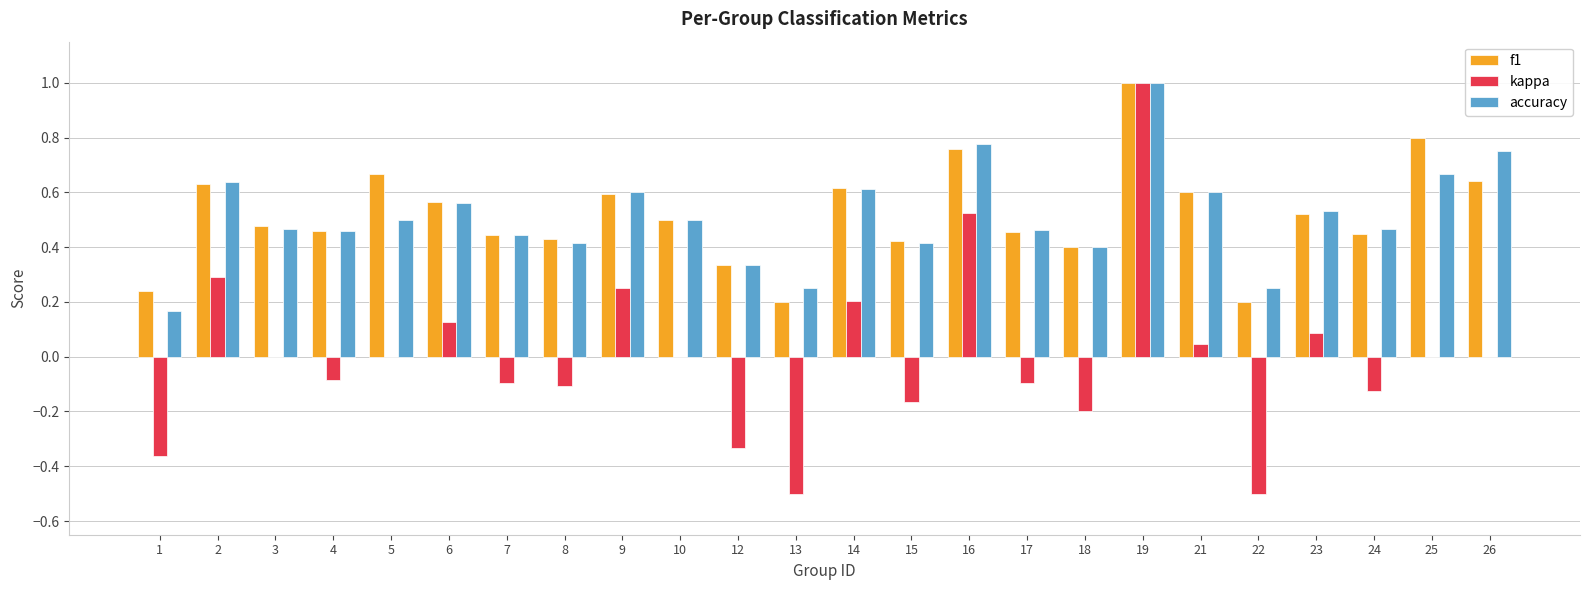

Which series has the largest range (max minus min)?

kappa